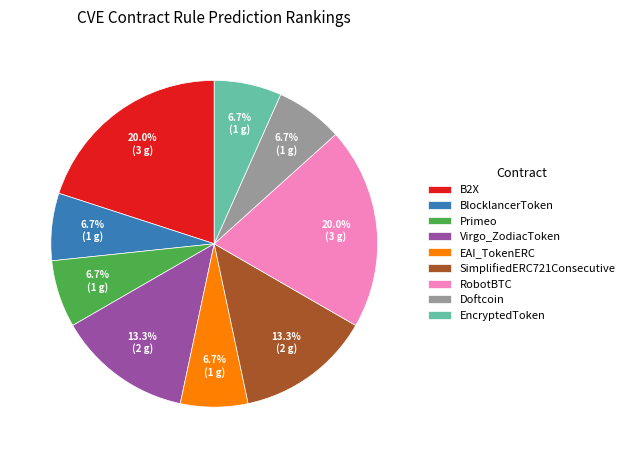

Is the sum of EAI_TokenERC and Virgo_ZodiacToken greater than half?

No